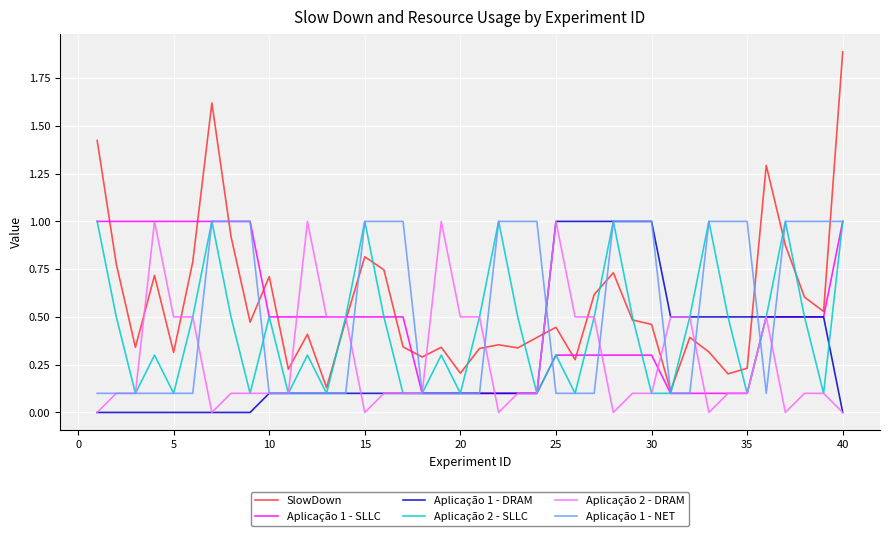

What is the greatest value displayed?

1.9